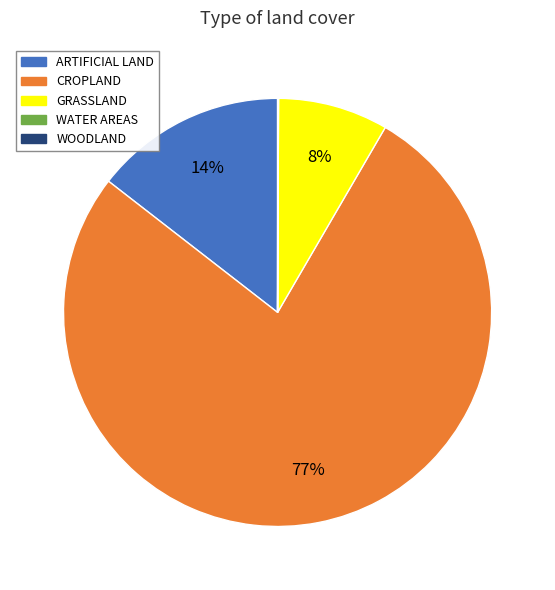

To the nearest percent, what is the average slice percentage?

20%